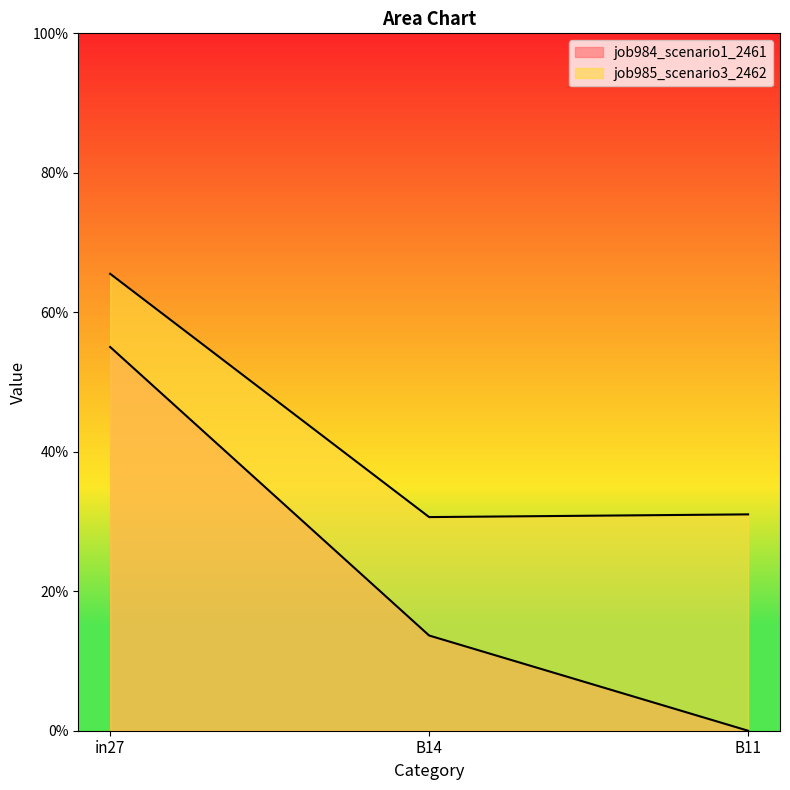

What is the difference between the highest and lowest values at in27?

0.1